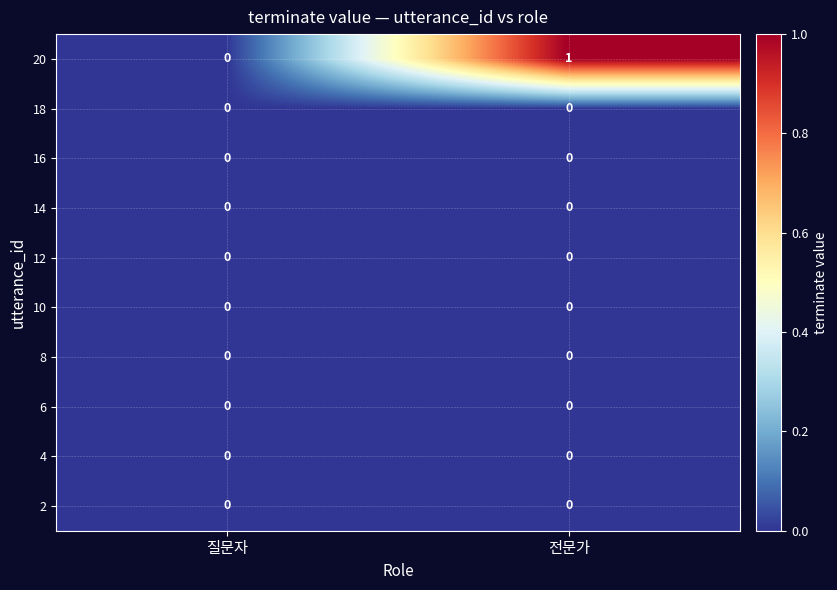

Between 질문자 and 전문가, which series saw the biggest shift?

20